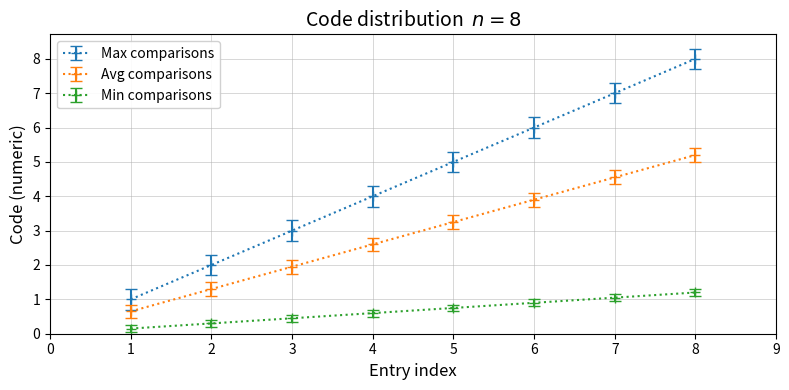

Is it true that Min comparisons equals 0.8 at 5?

True